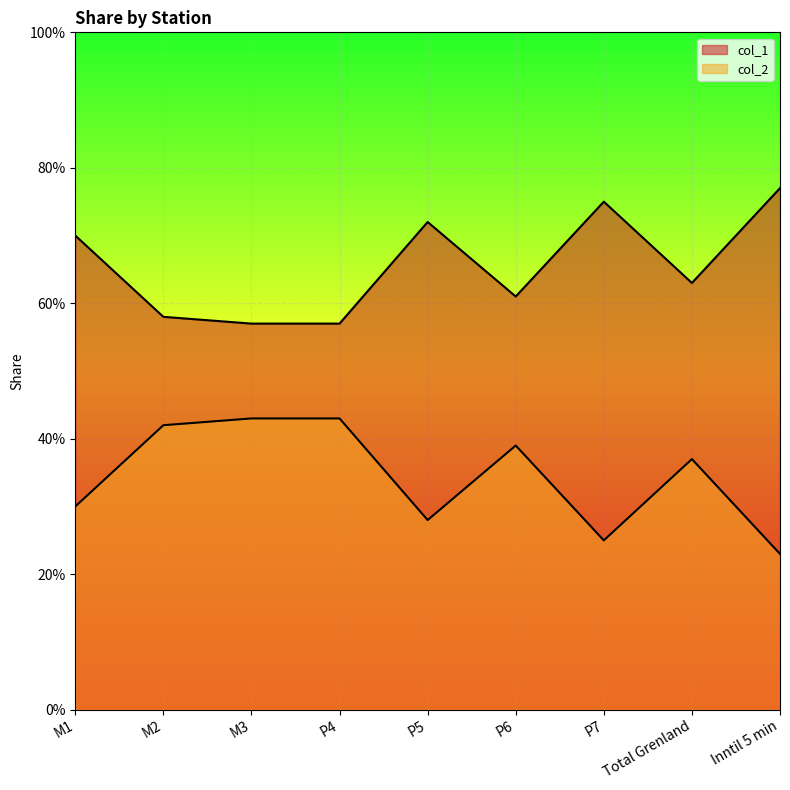

Where is col_1 nearest to the value 0?

M3